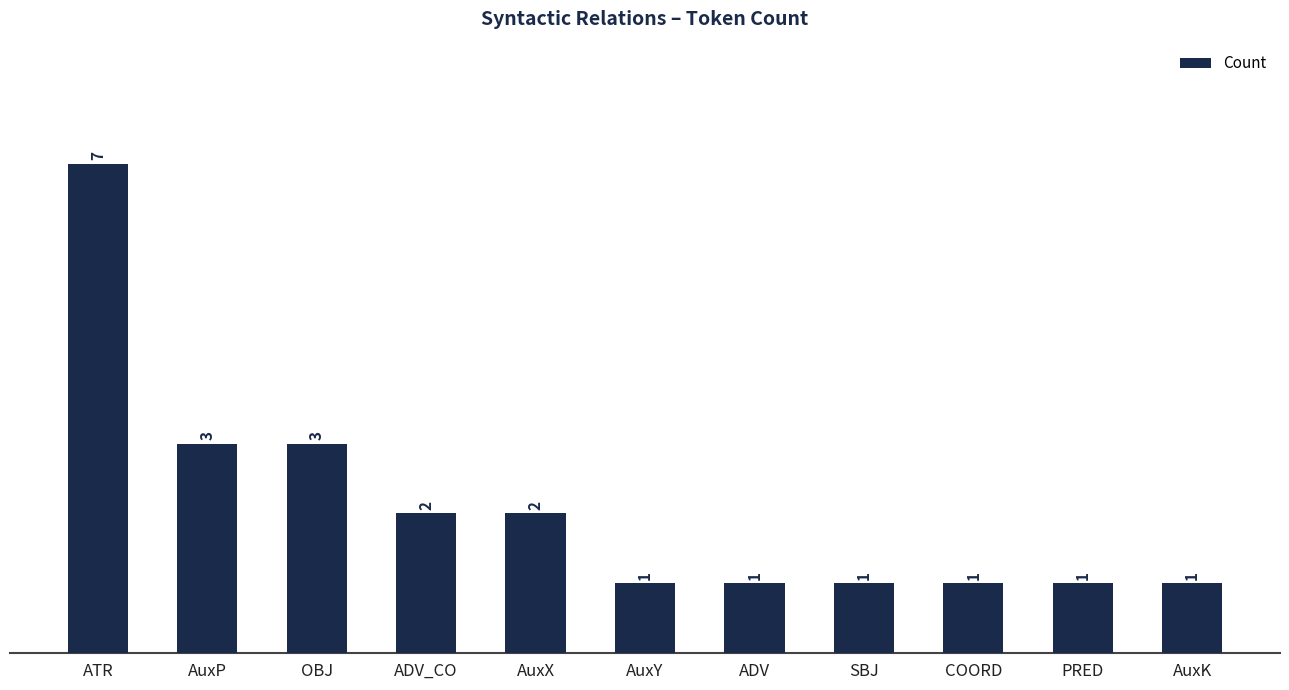

What position from the left is AuxP?

2